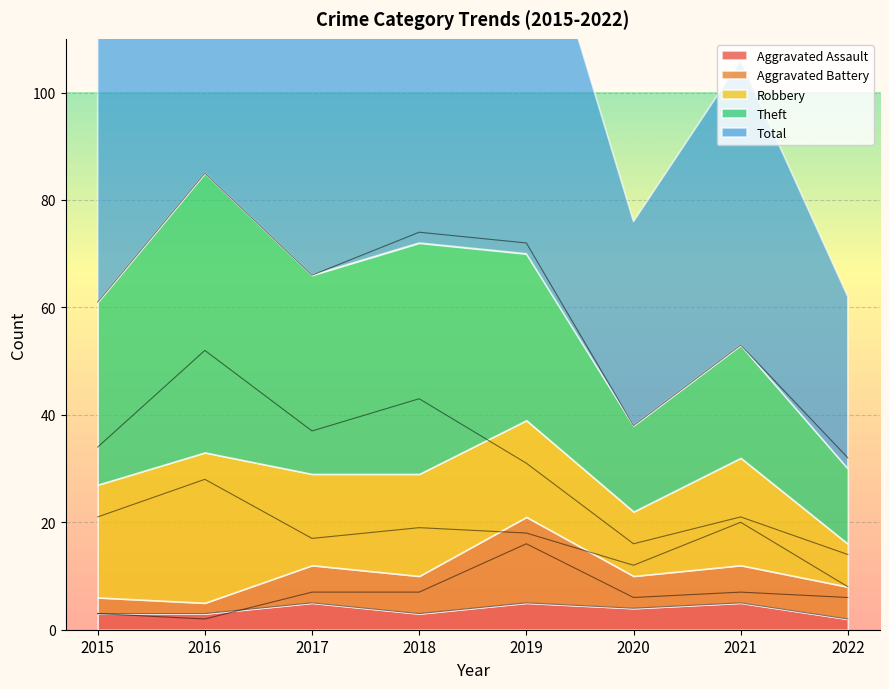

True or false: Aggravated Assault and Robbery intersect in this chart.

False